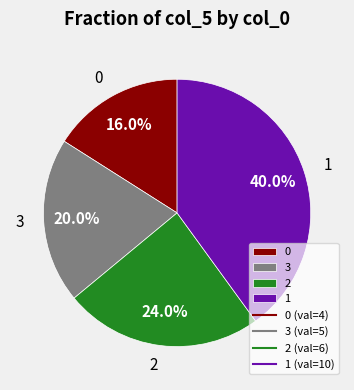

Count the number of slices in the pie.

4